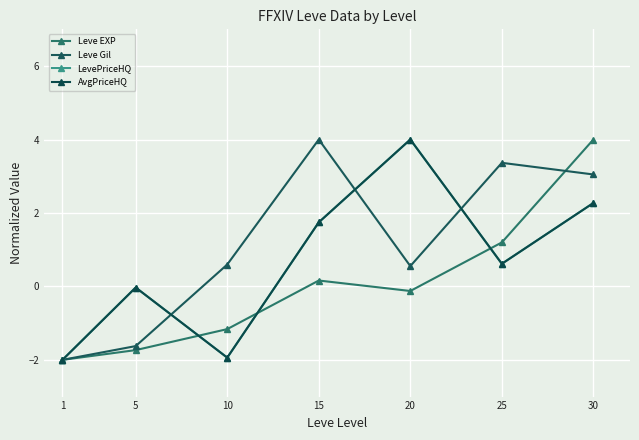

What is the spread (max minus min) of values at 10?

2.5